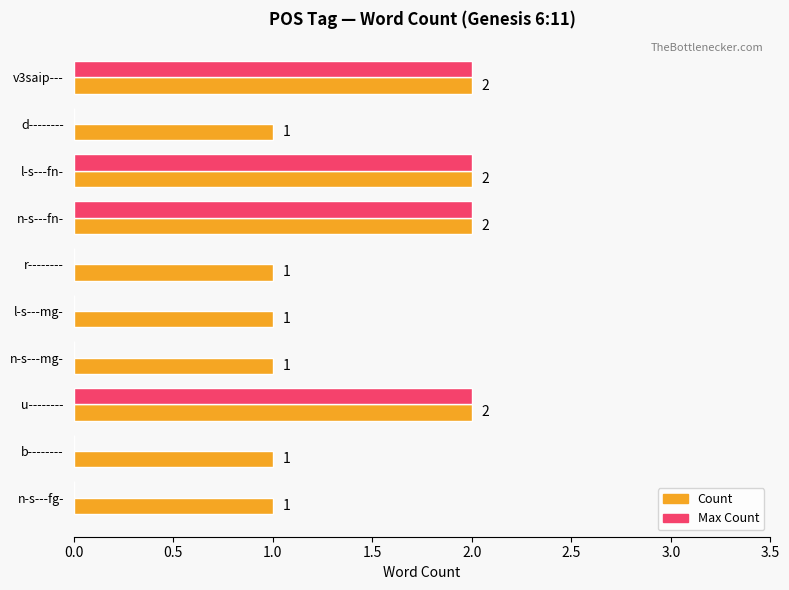

How many Count values are between 1 and 2?

10